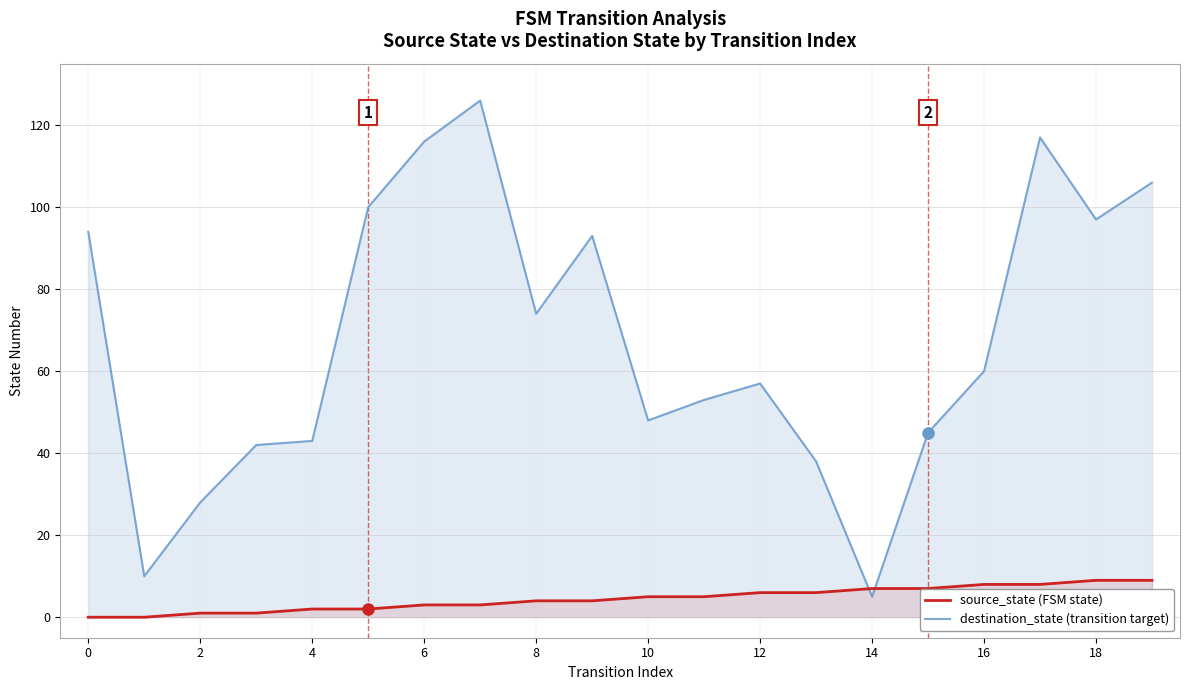

What are all the series names shown in the legend?

source_state (FSM state), destination_state (transition target)